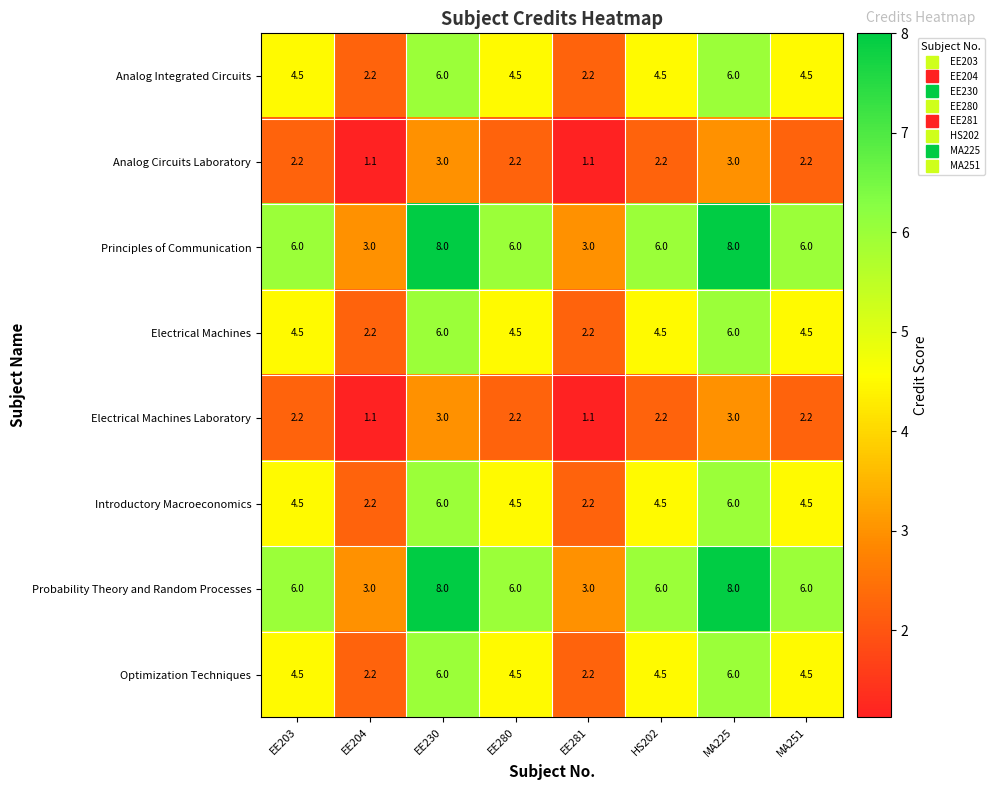

What is the greatest value displayed?

8.0